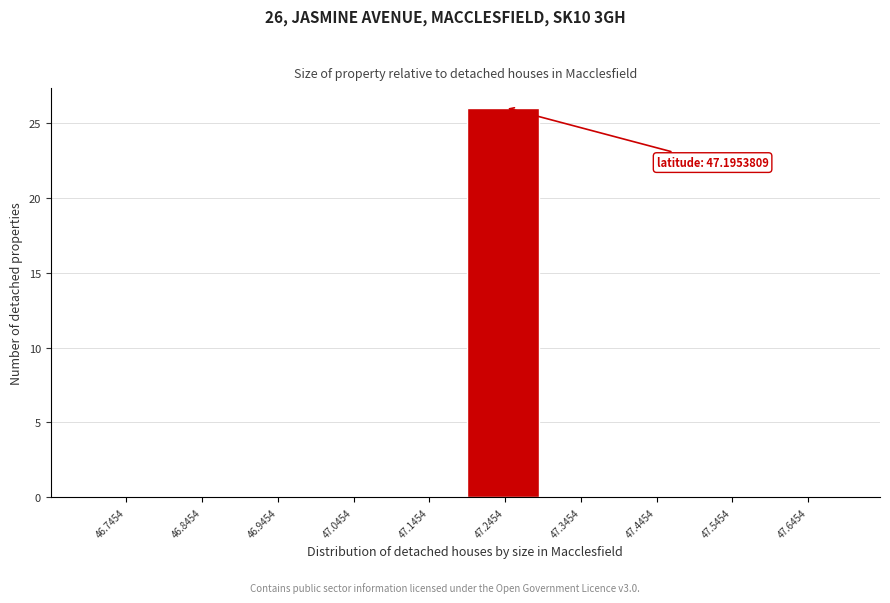

Over which range of the x-axis is the bar tallest?

47.2 to 47.3